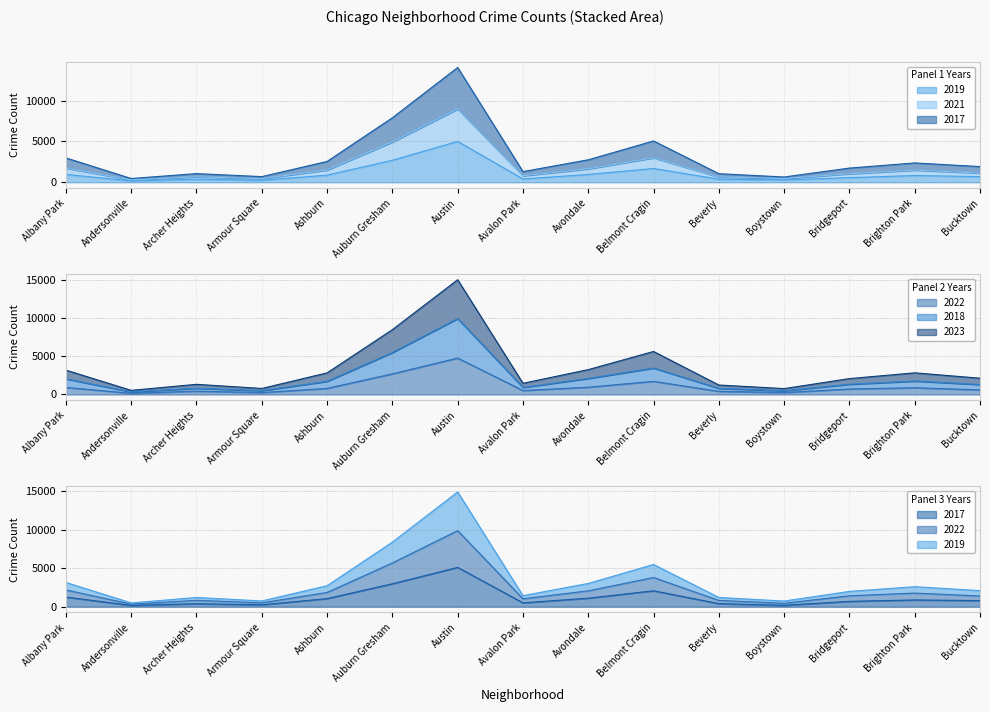

What is the minimum value for 2023?

328